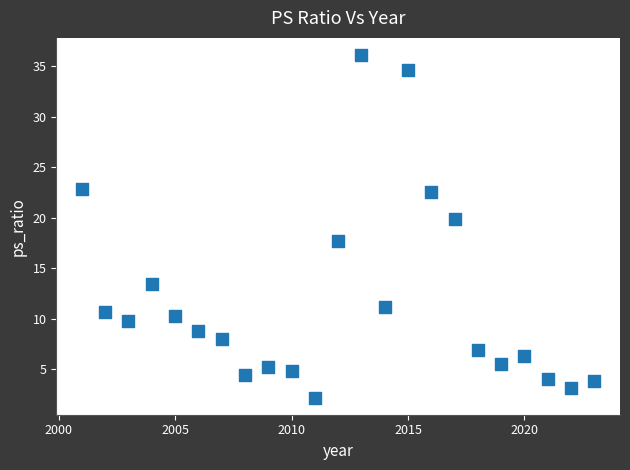

What Y value in the scatter plot is closest to 19?

19.9